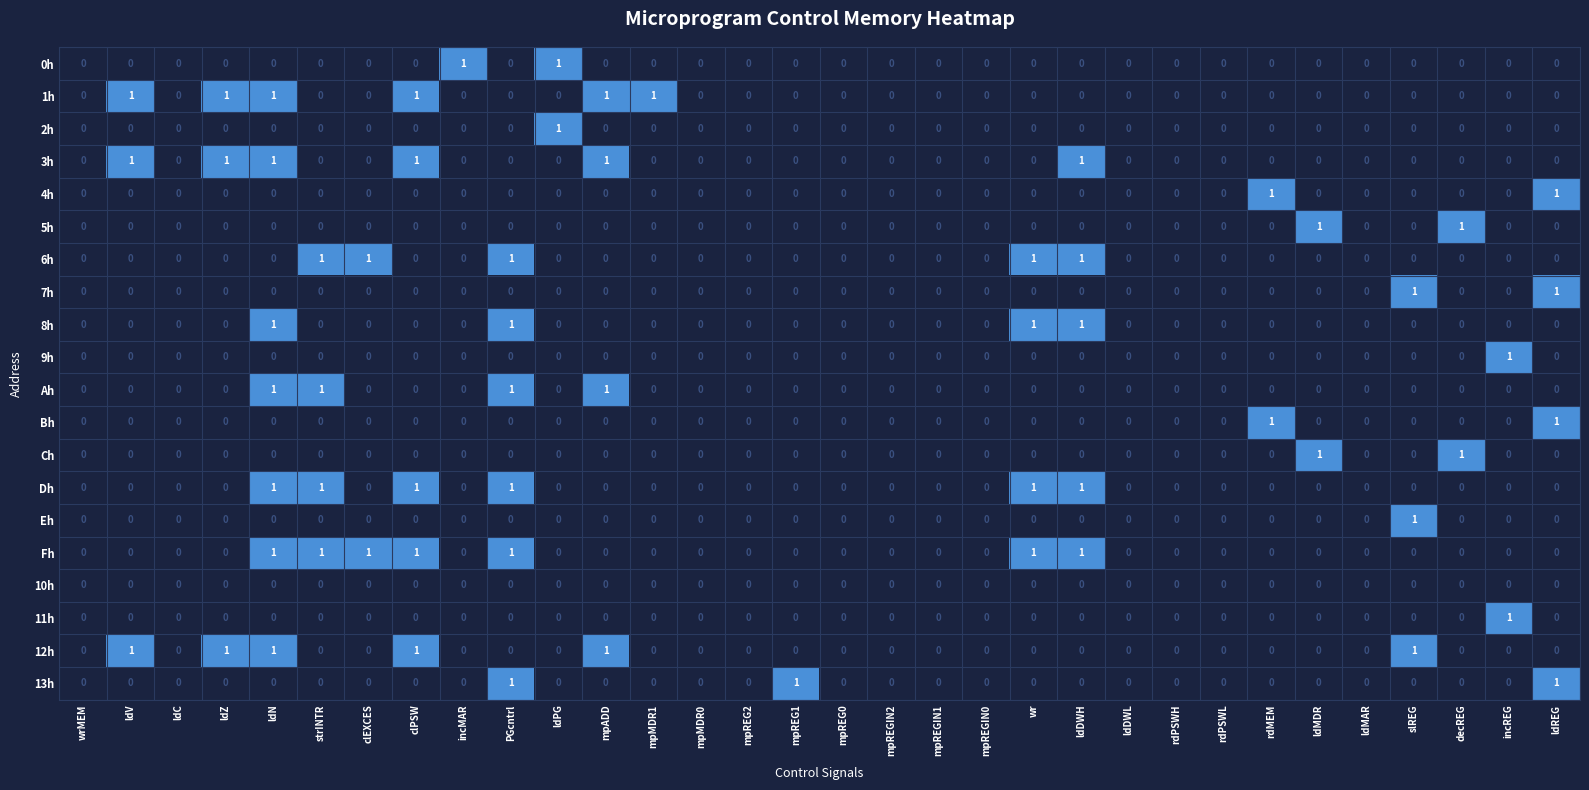

How many categories are shown in the chart?

32